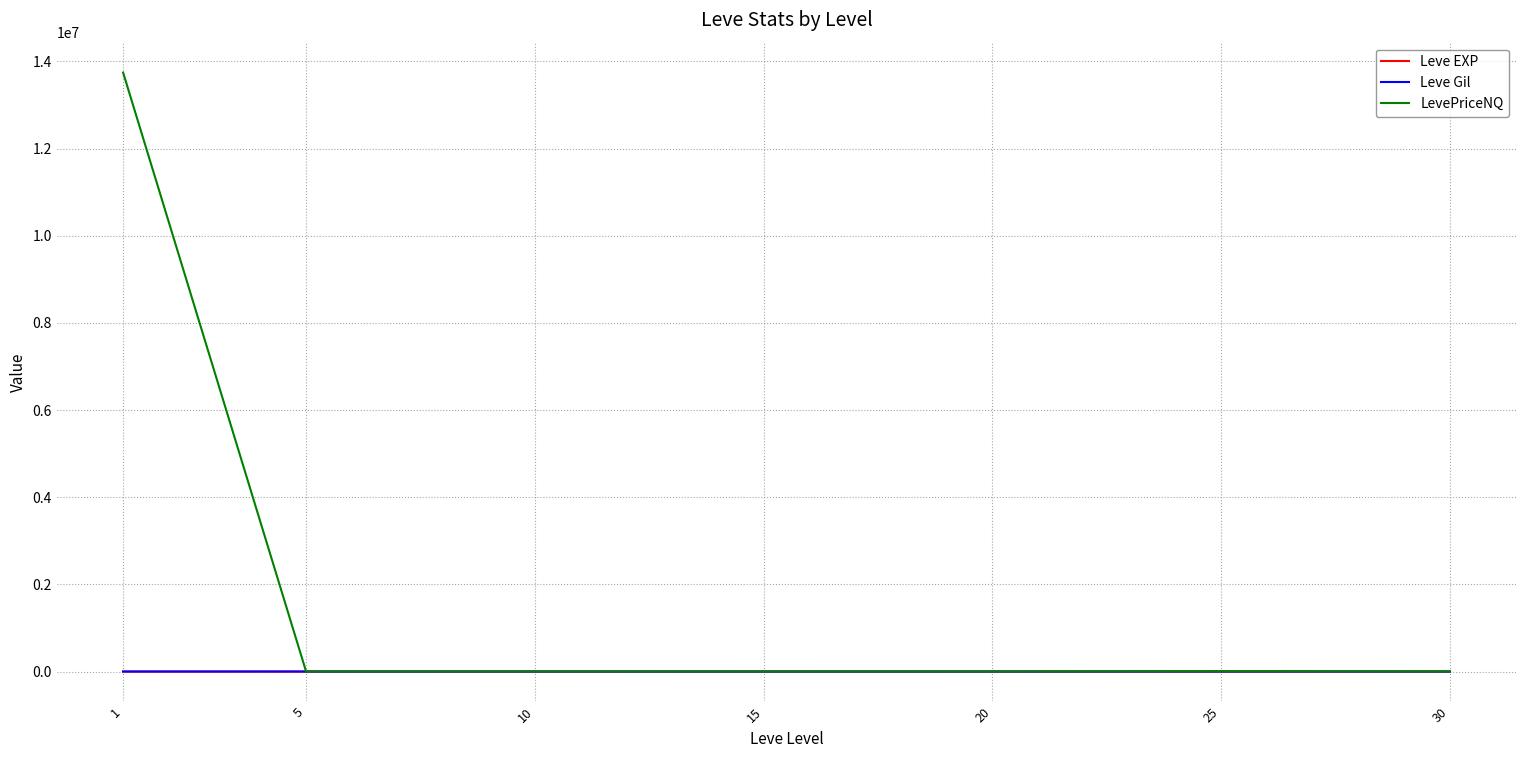

Which series has the largest range (max minus min)?

LevePriceNQ